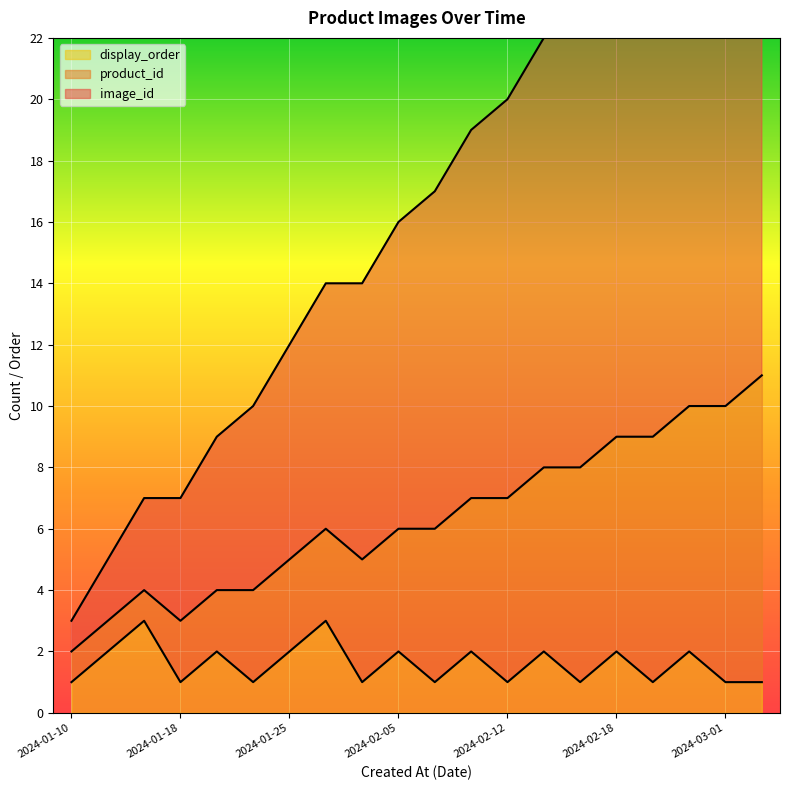

Where is display_order nearest to the value 2?

2024-01-12